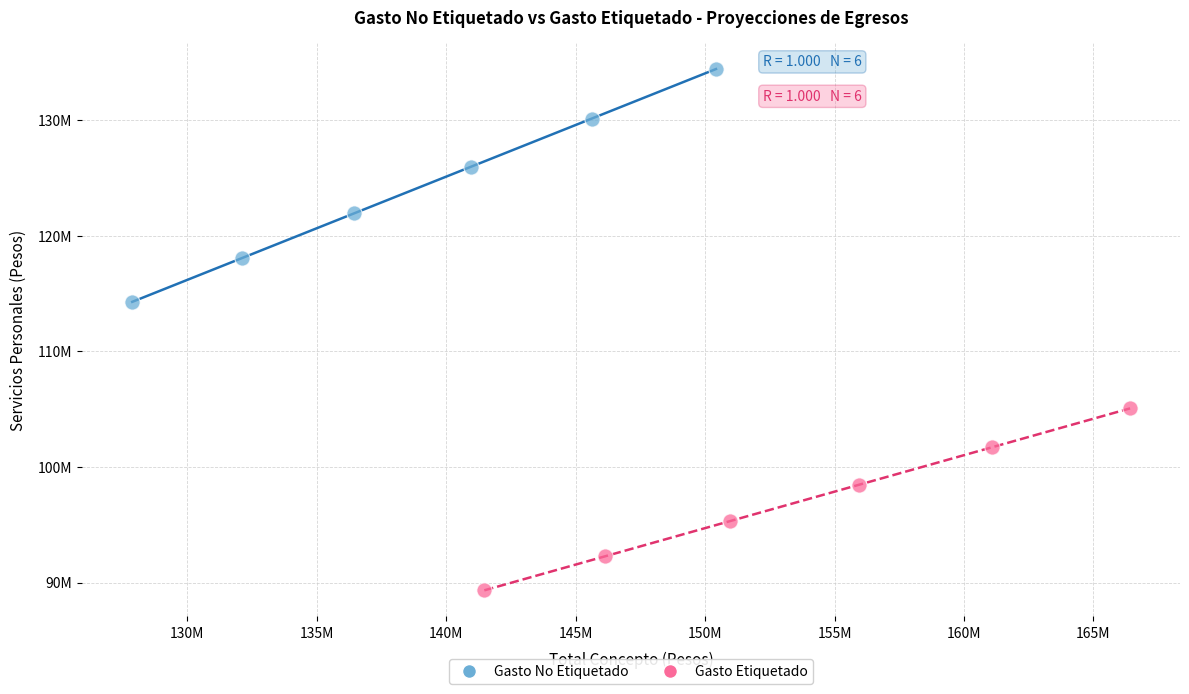

Which series contains the lowest Y value?

Gasto Etiquetado